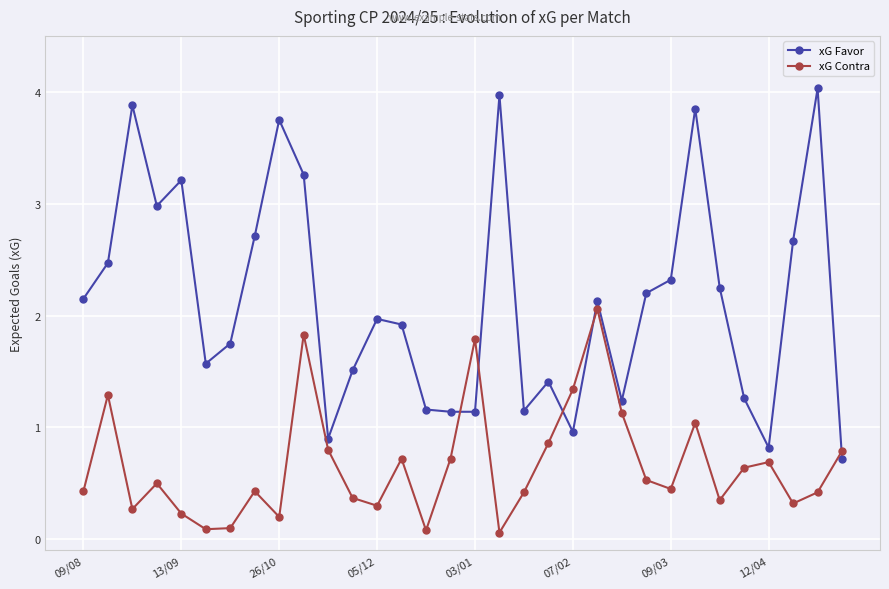

Does the chart have visible grid lines?

Yes